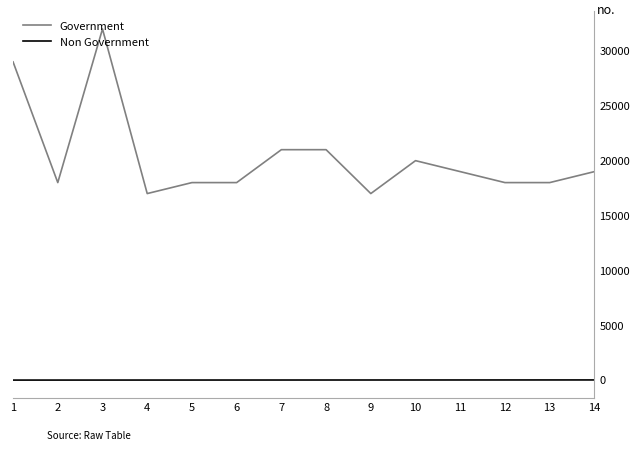

What is the maximum value shown in the chart?

32000